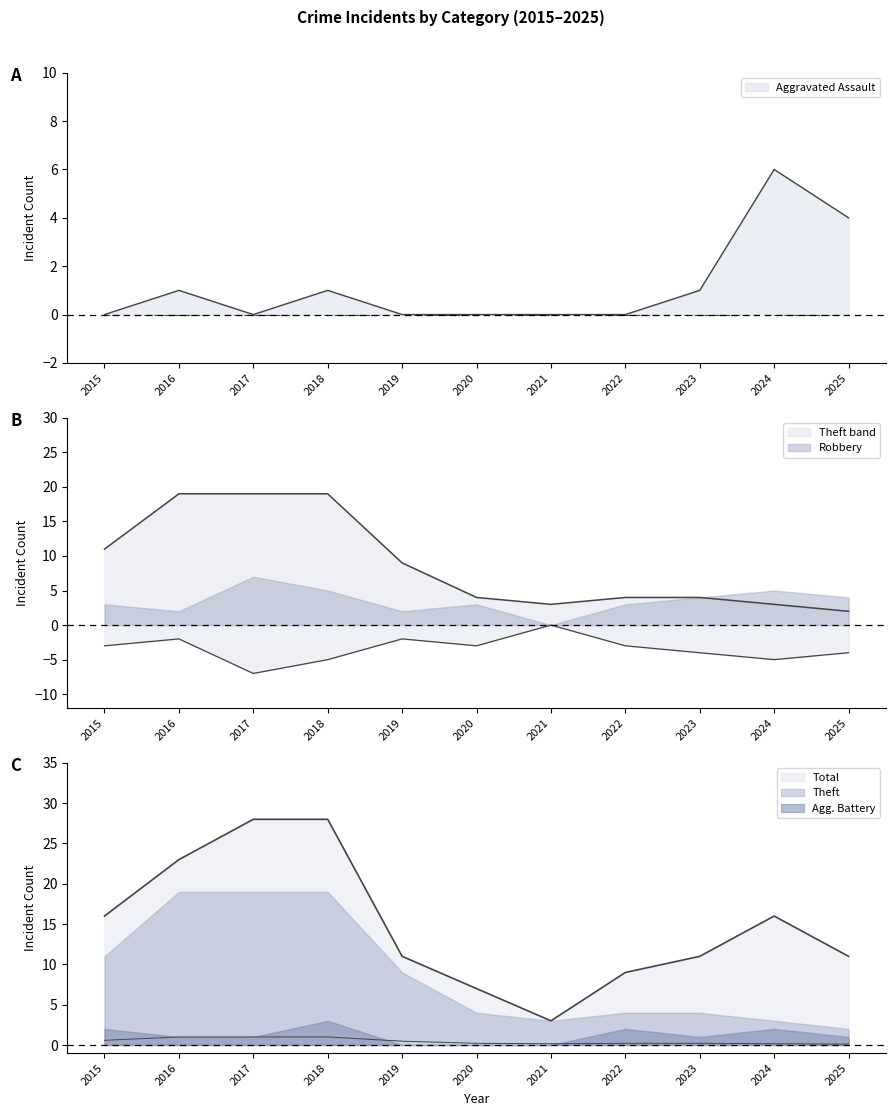

What is the difference between the highest and lowest values at 2024?

21.0